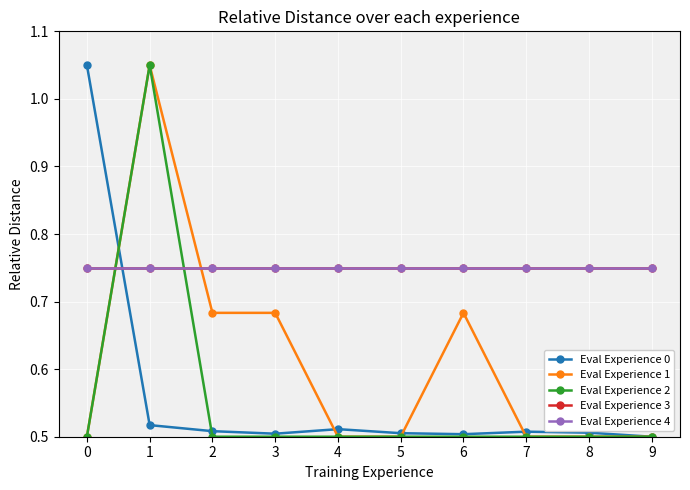

What is the value of the Eval Experience 2 point at the 1st from the left?

0.5